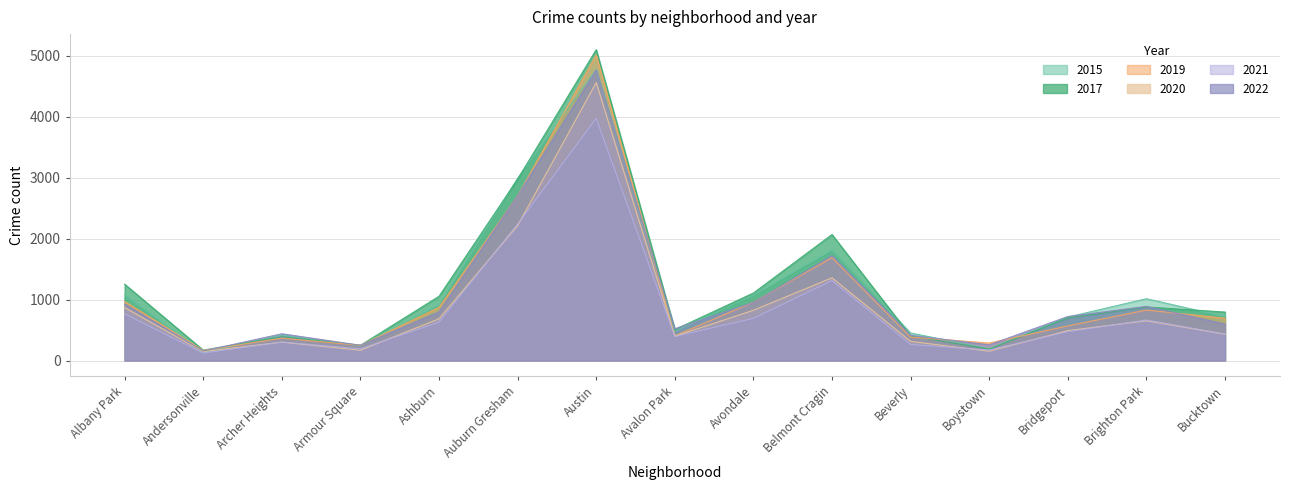

True or false: 2022 has a value of 6595 at Austin.

False